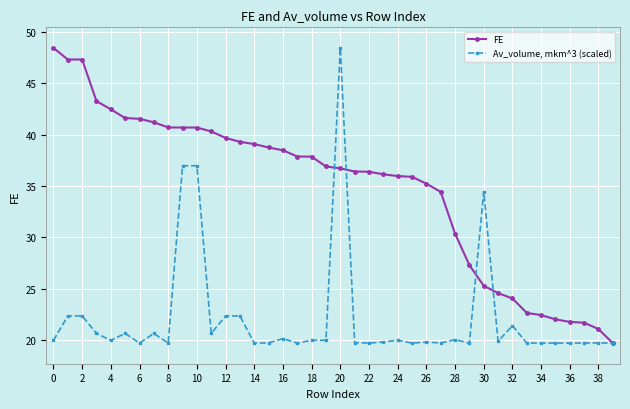

Which series has the largest total across all categories?

FE